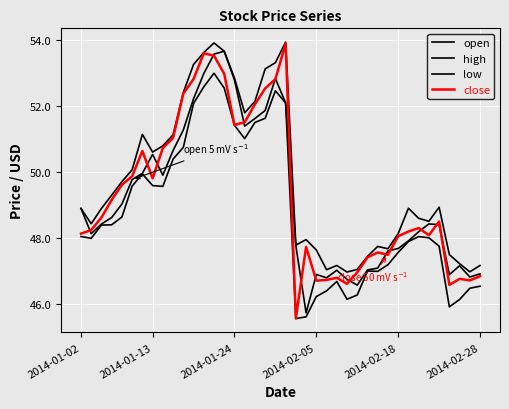

How many lines are shown in the chart?

4